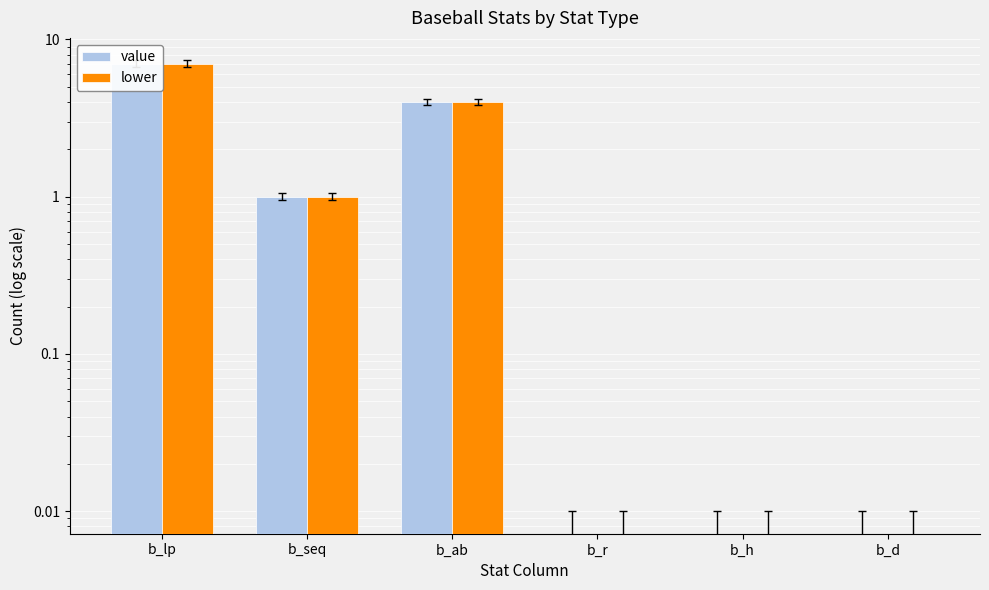

Is it true that lower equals 0 at b_d?

True